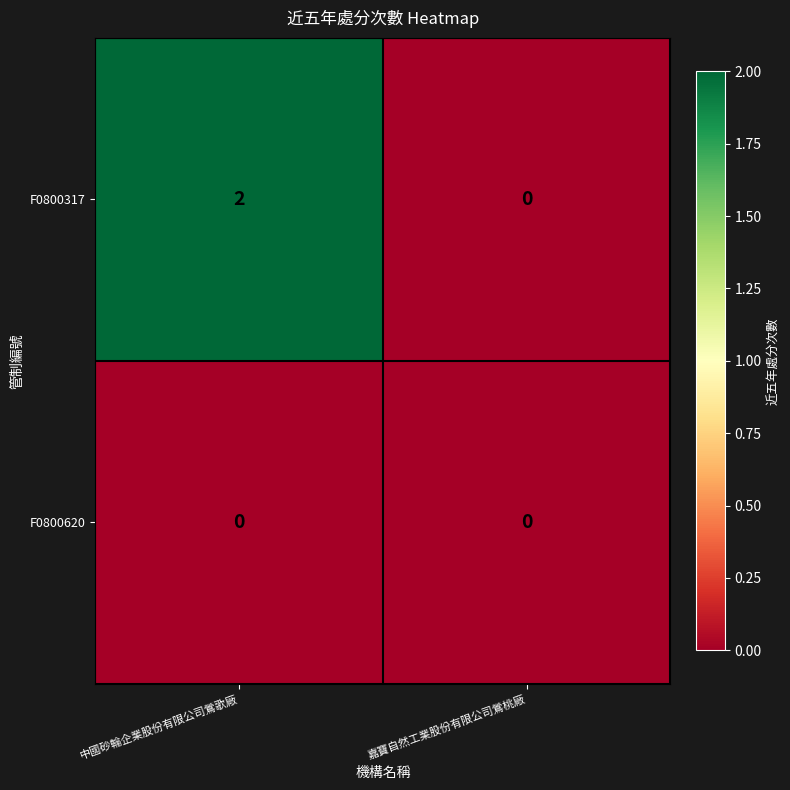

How many categories are shown in the chart?

2